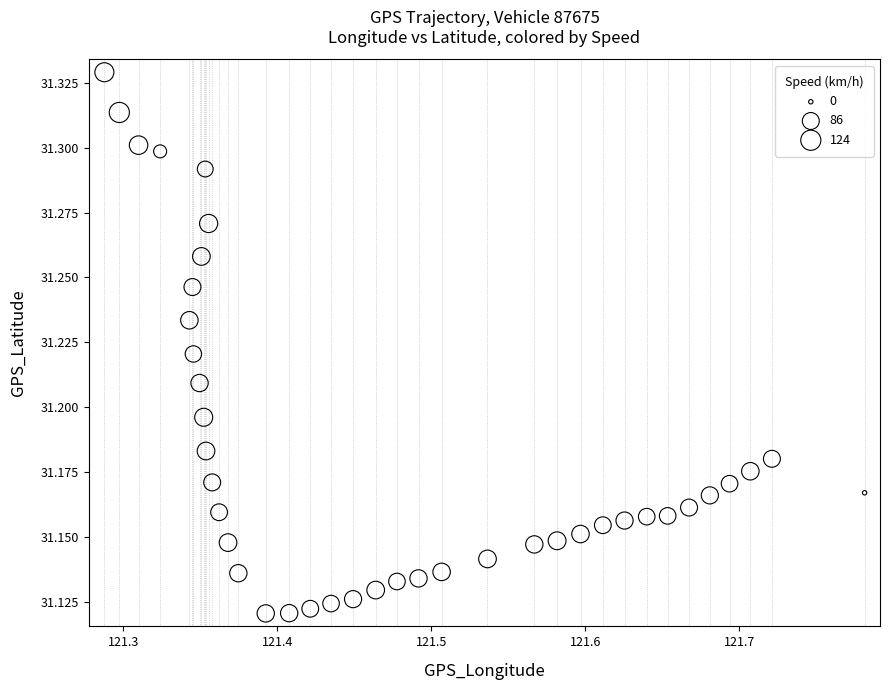

What is the range of X values (max minus min)?

0.5